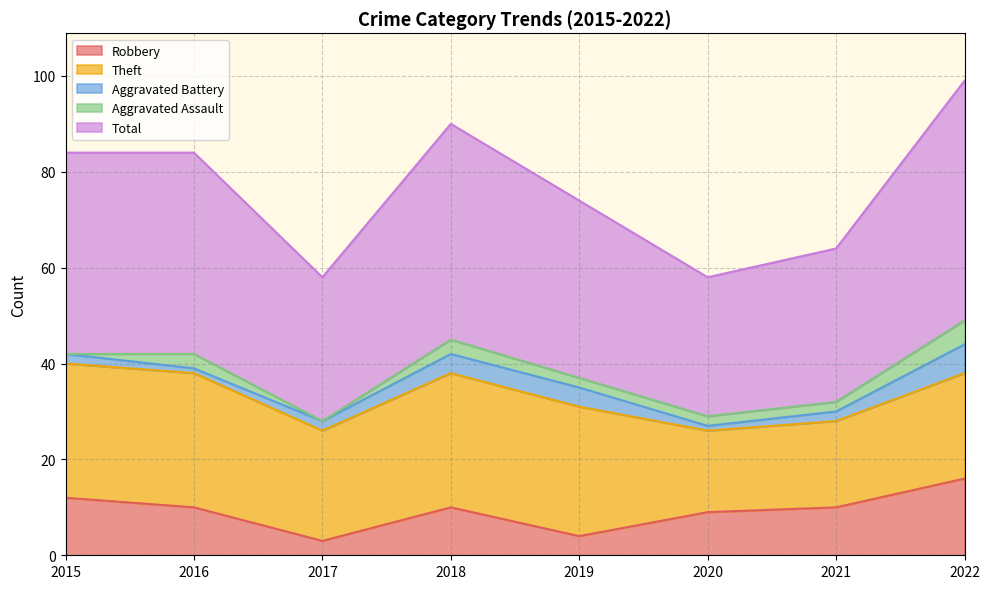

At which label does Total reach its peak?

2022